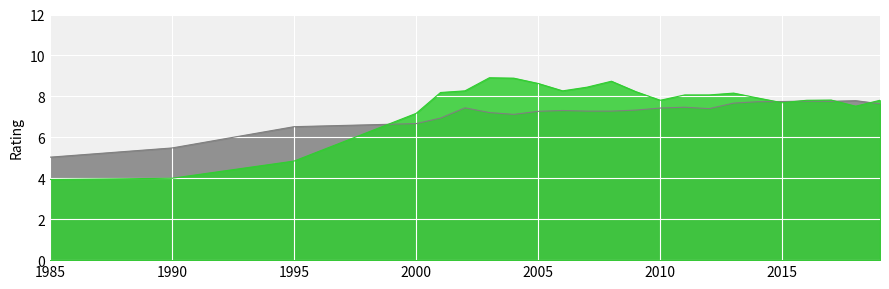

Reading left to right, extract all data points from this chart.

Summary Rating: 1985=5.0	1990=5.5	1995=6.5	2000=6.7	2001=6.9	2002=7.4	2003=7.2	2004=7.1	2005=7.3	2006=7.3	2007=7.3	2008=7.3	2009=7.3	2010=7.4	2011=7.5	2012=7.4	2013=7.7	2014=7.7	2015=7.8	2016=7.8	2017=7.8	2018=7.8	2019=7.6
Size of Government: 1985=3.9	1990=4.0	1995=4.8	2000=7.2	2001=8.2	2002=8.3	2003=8.9	2004=8.9	2005=8.6	2006=8.3	2007=8.4	2008=8.7	2009=8.2	2010=7.8	2011=8.1	2012=8.1	2013=8.2	2014=7.9	2015=7.7	2016=7.8	2017=7.8	2018=7.5	2019=7.8